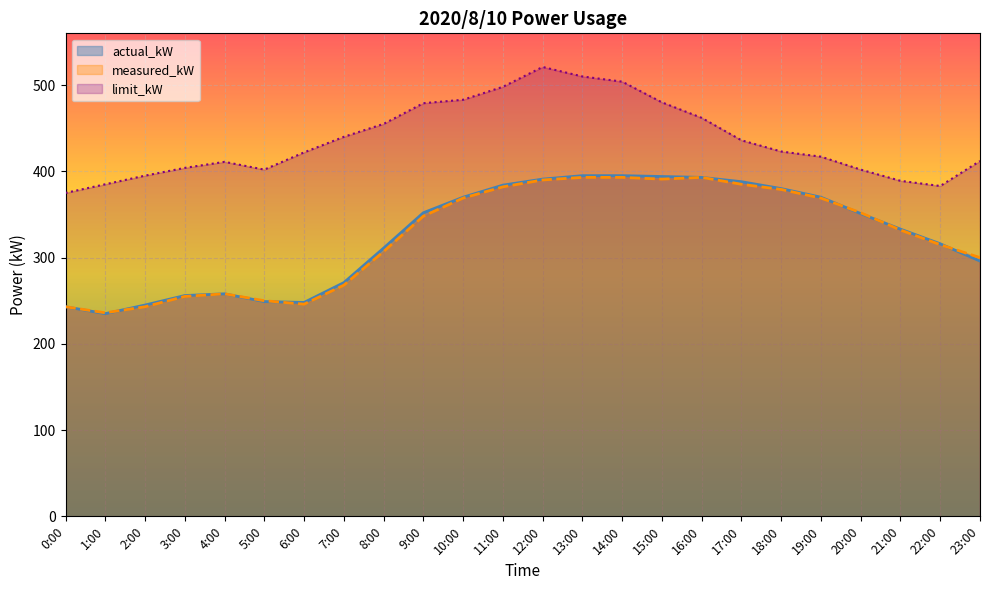

How many lines are shown in the chart?

3